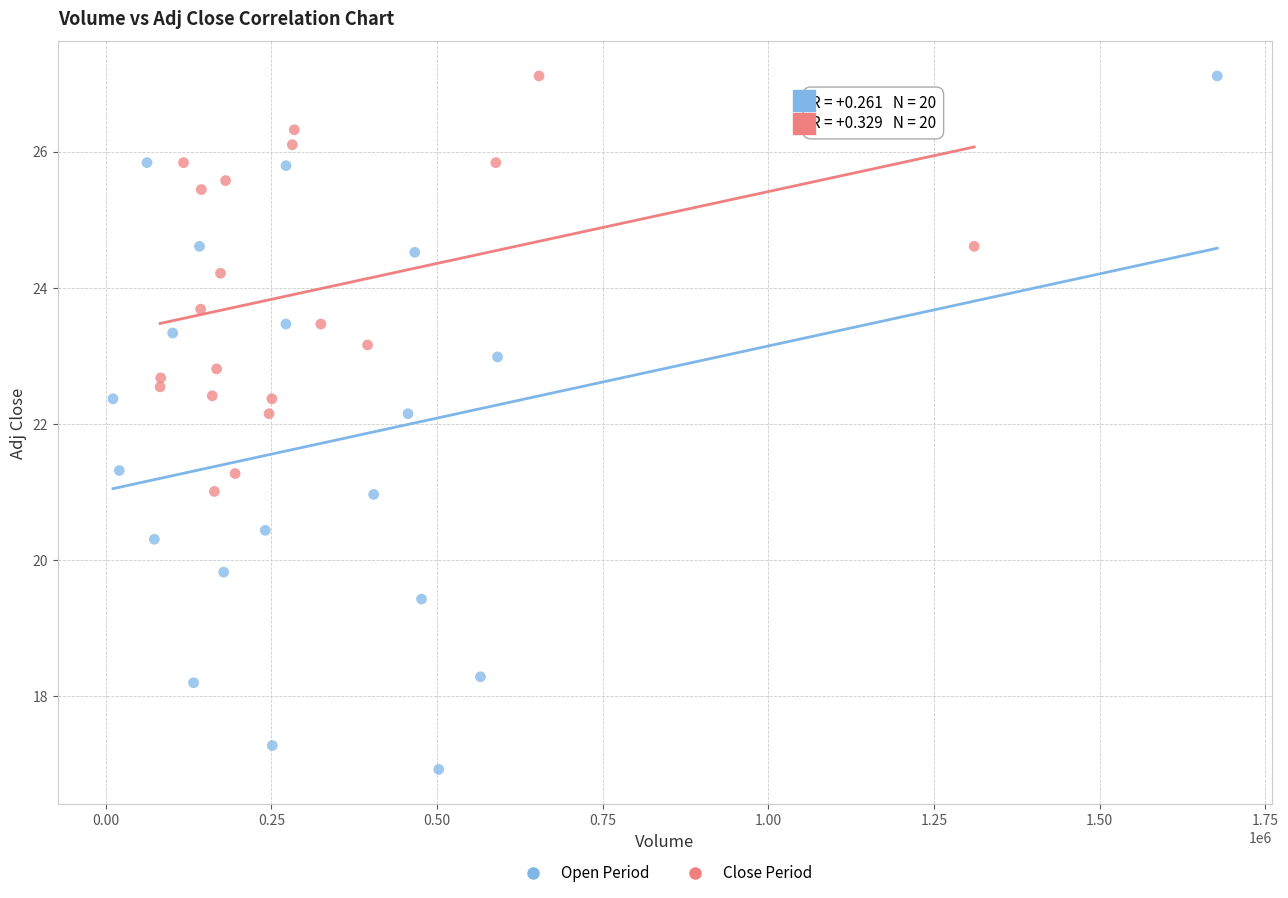

Which series has the widest spread of Y values?

Open Period